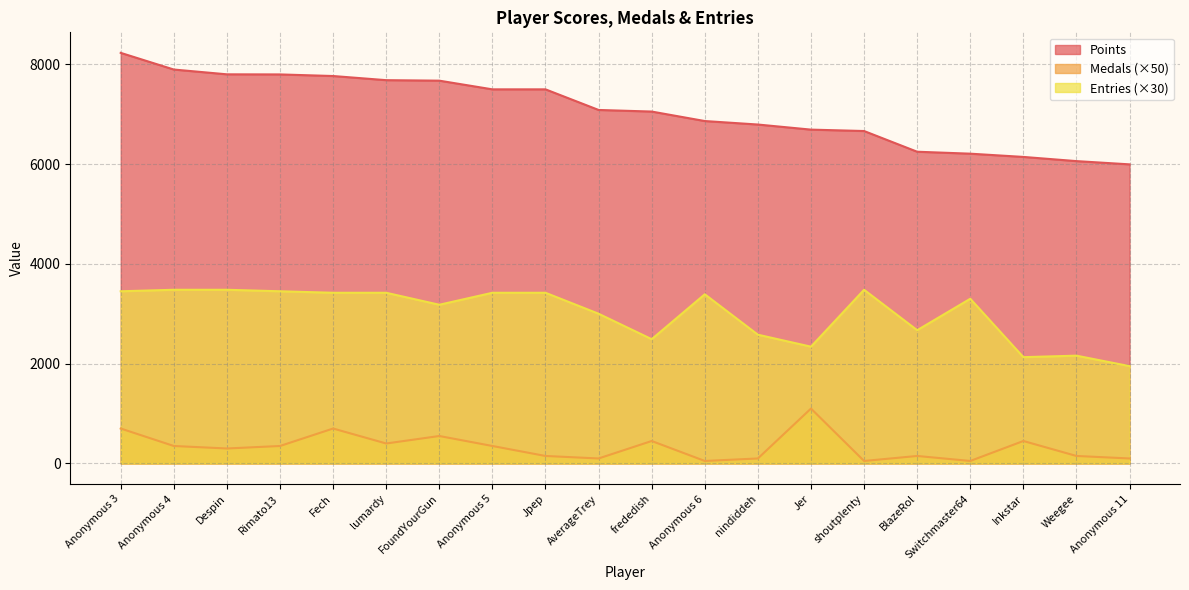

True or false: Entries and Medals intersect in this chart.

False